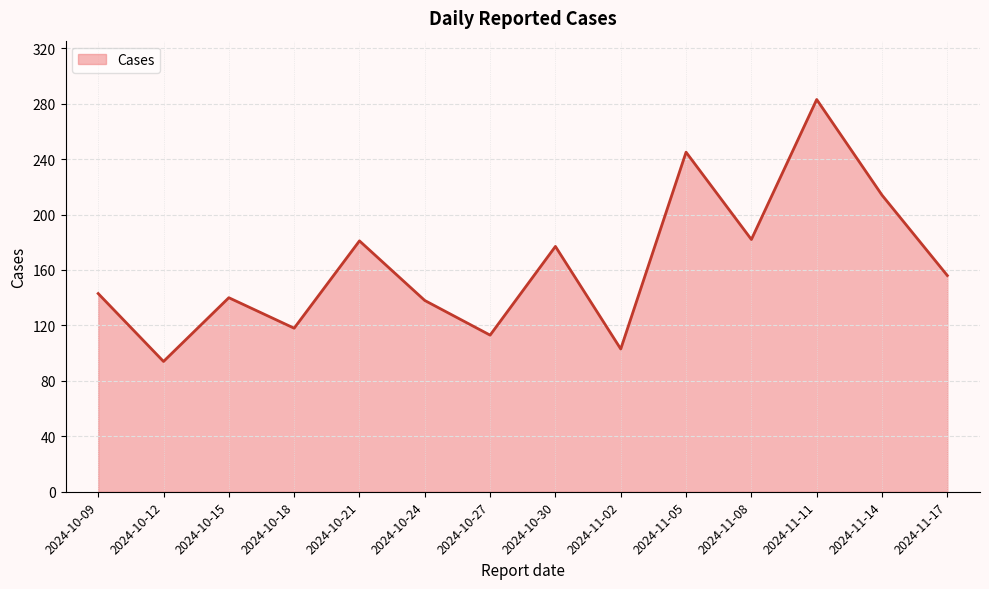

Which label corresponds to the smallest value in the chart?

2024-10-12